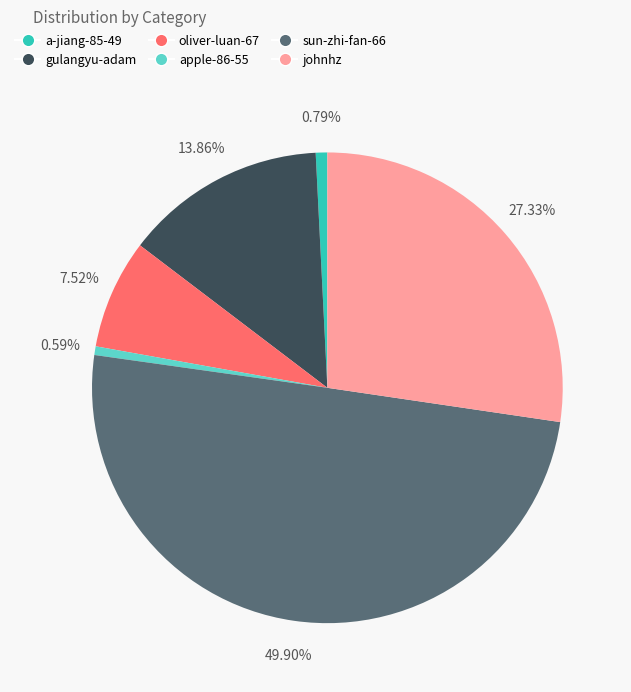

To the nearest percent, what is the average slice percentage?

17%